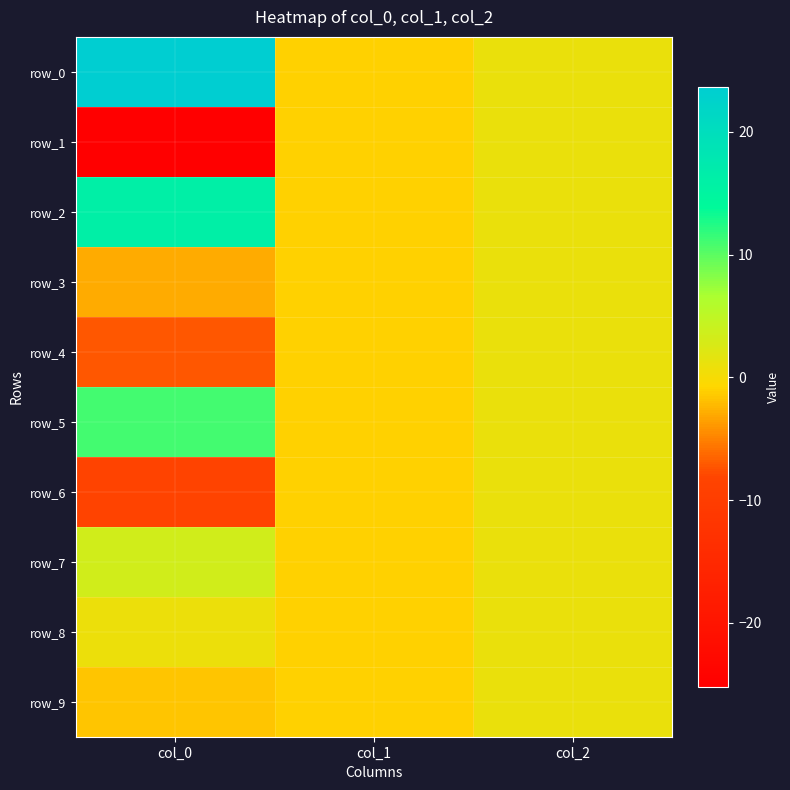

How many data points in row_2 are less than 1?

1